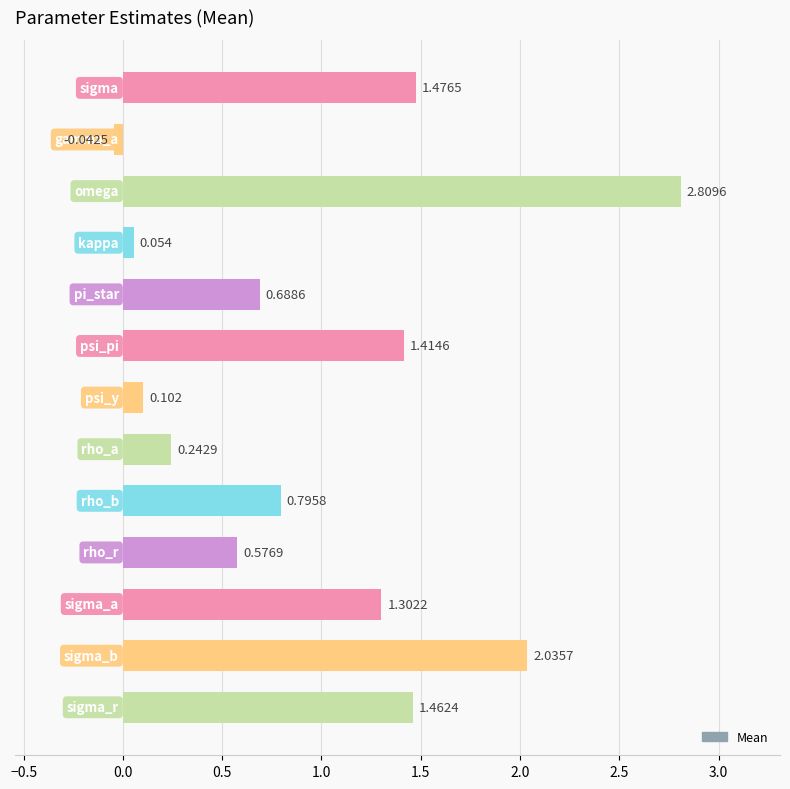

What is the difference between the maximum and minimum values?

2.9